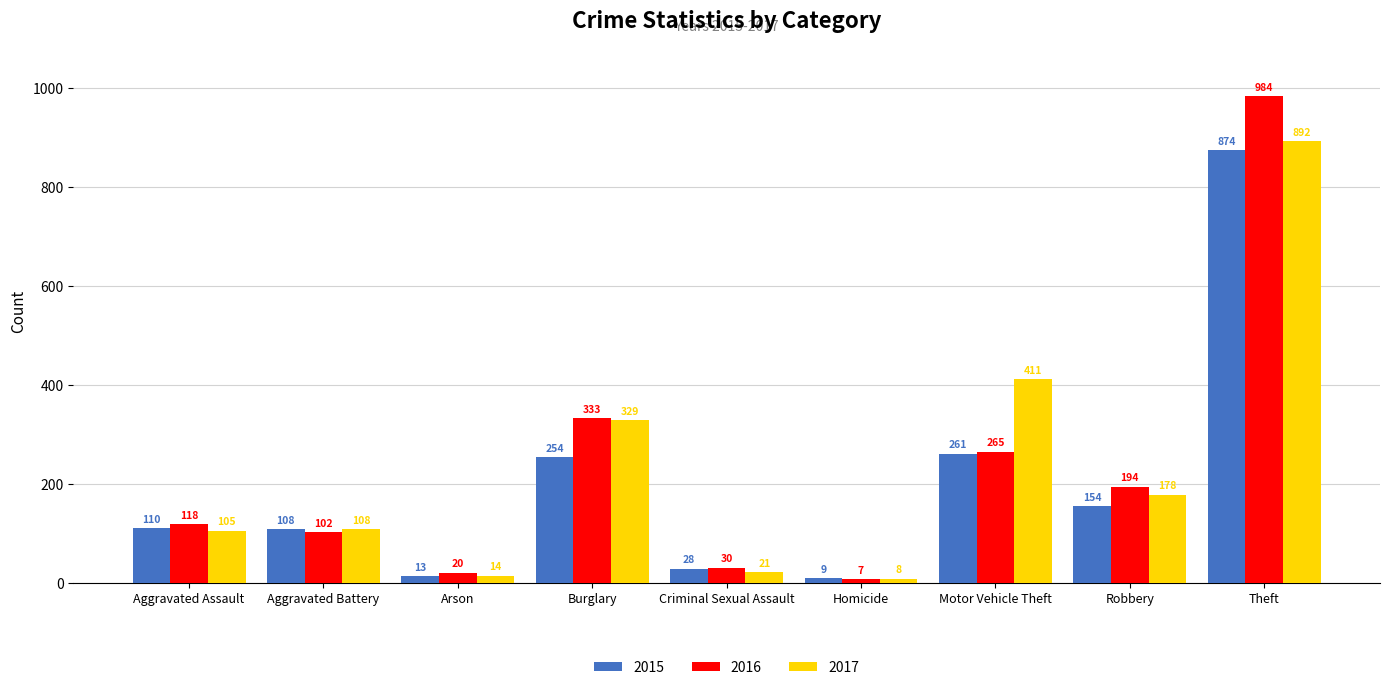

Is the value of 2016 at Robbery greater than the value of 2015 at Theft?

No